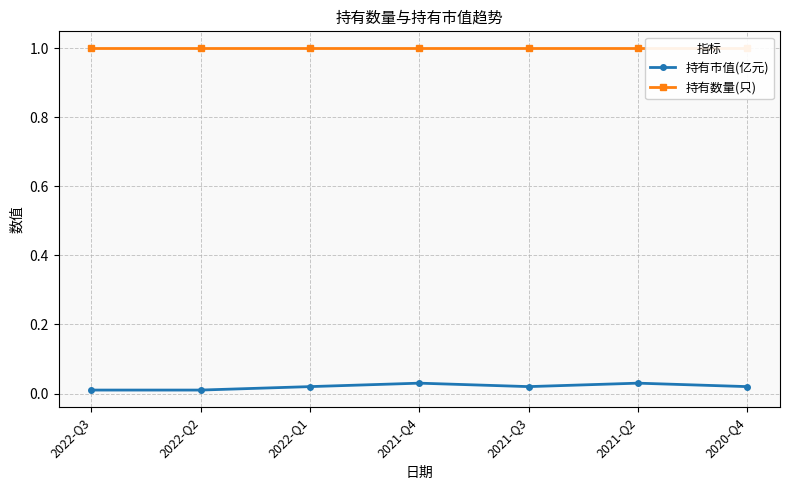

Does the chart have visible grid lines?

Yes